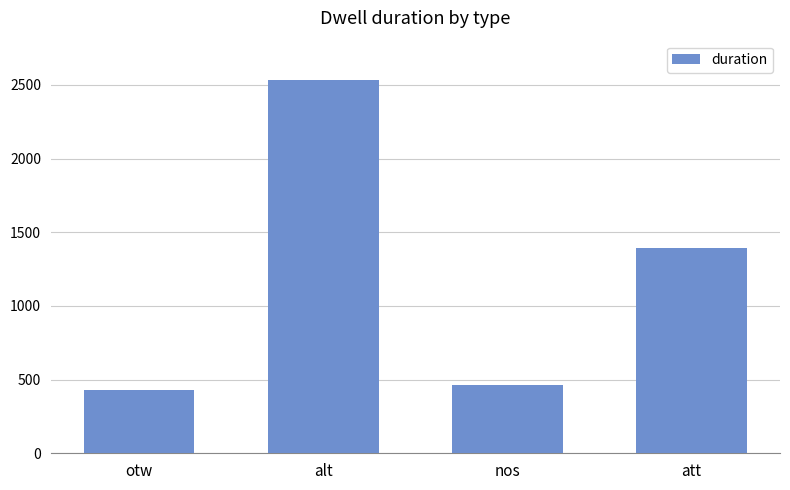

Reading left to right, what are all the values shown in this chart?

431	2535	461	1392